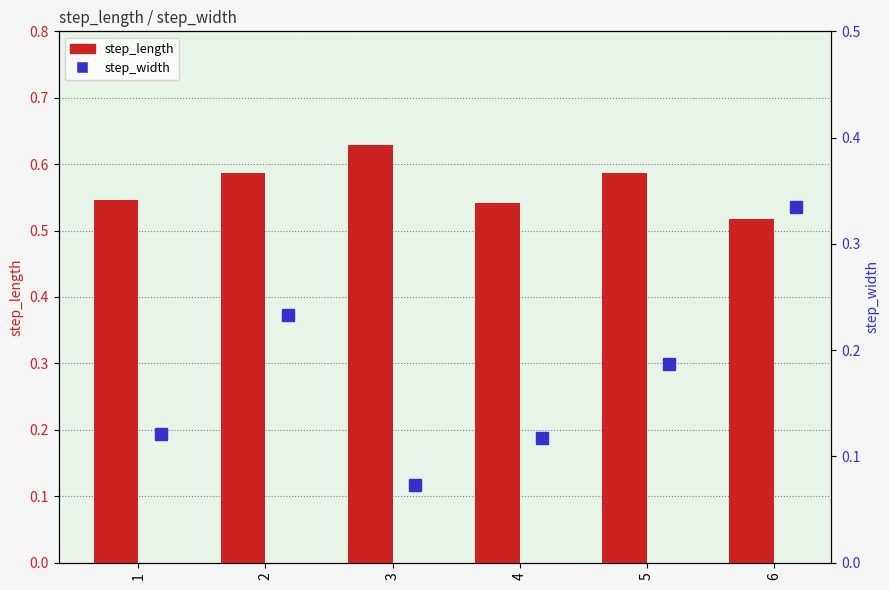

What is the smallest value displayed?

0.1